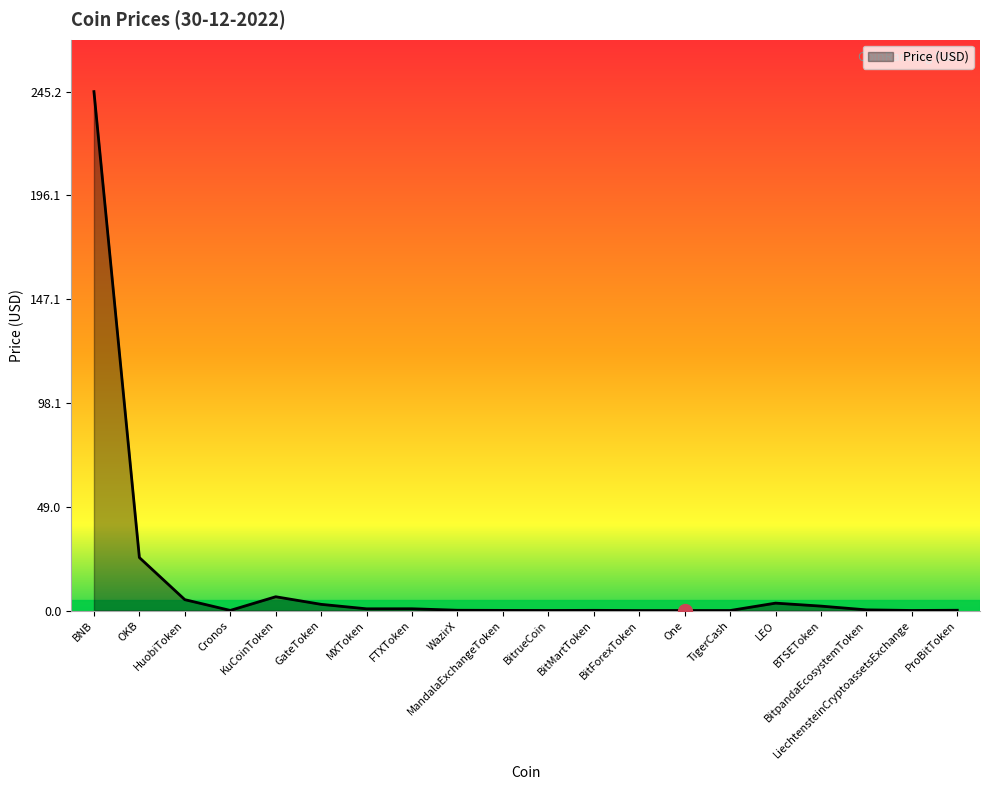

Read the value at MXToken.

0.8